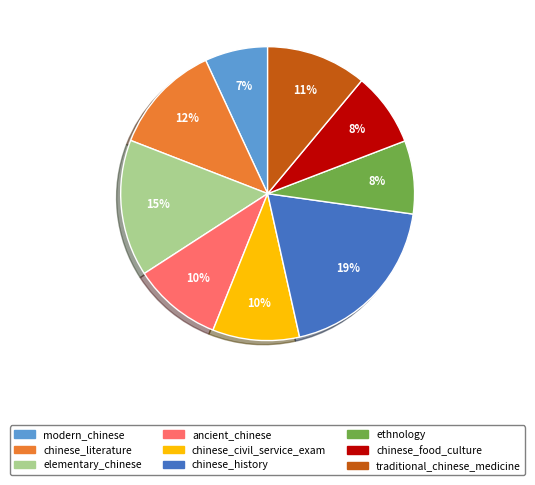

Is it true that chinese_literature is 1% of the pie?

False